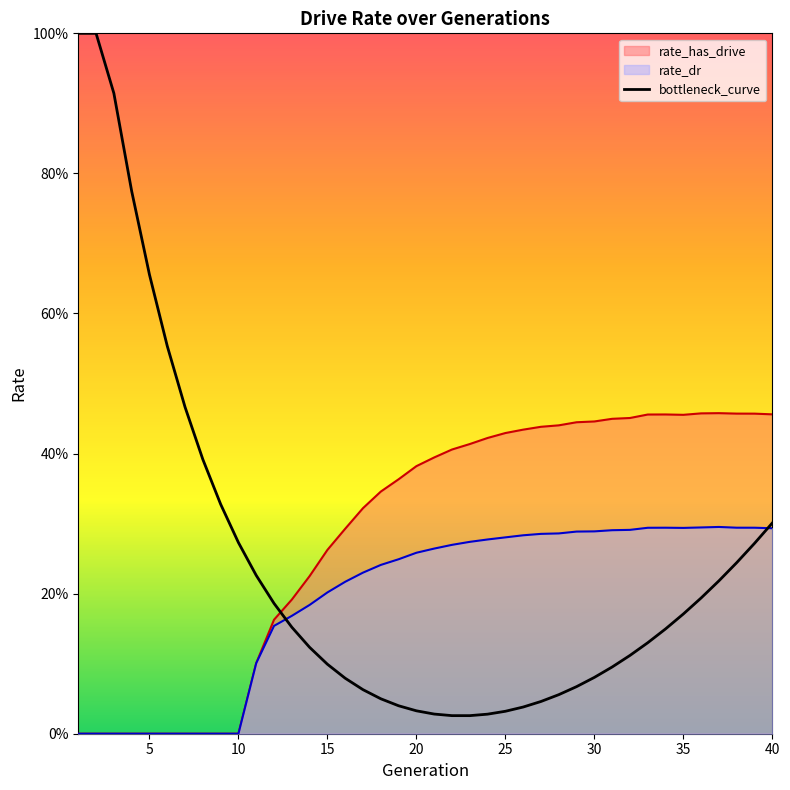

Is the value of rate_has_drive at 11 greater than the value of rate_dr at 17?

No